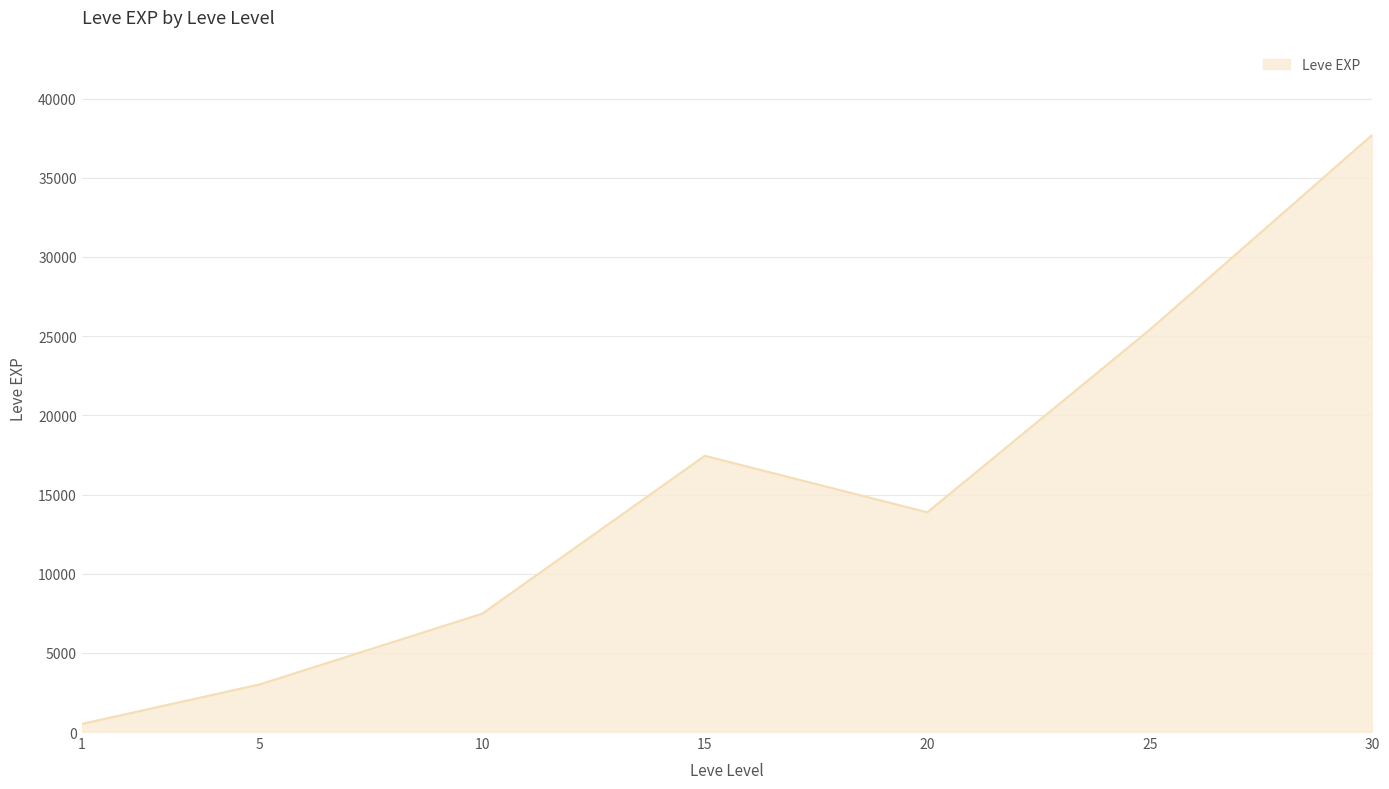

What is the sum of the values at 5 and 1?

3518.5